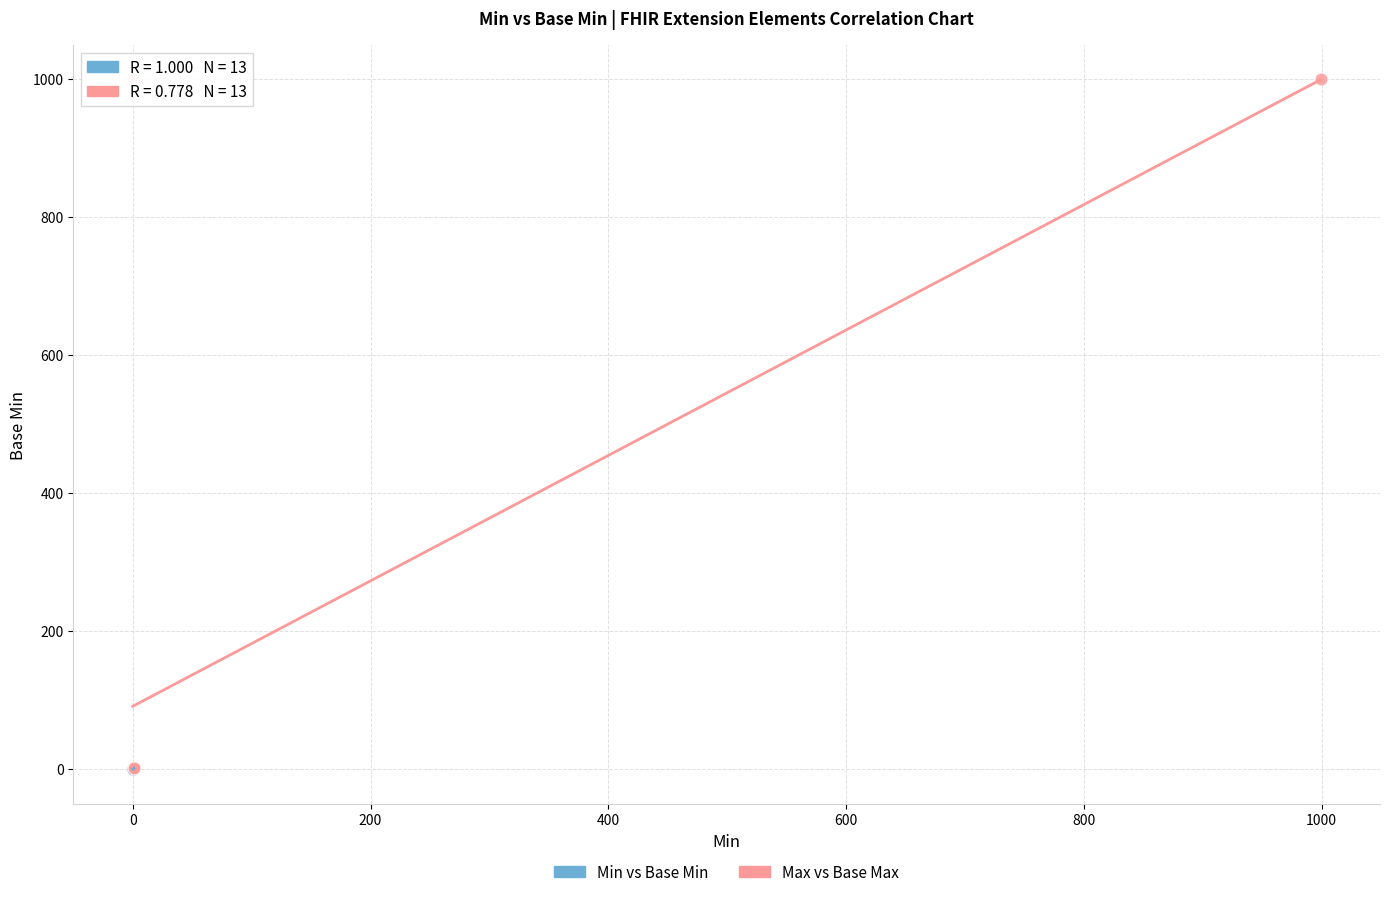

Which series reaches the maximum Y coordinate?

Max vs Base Max